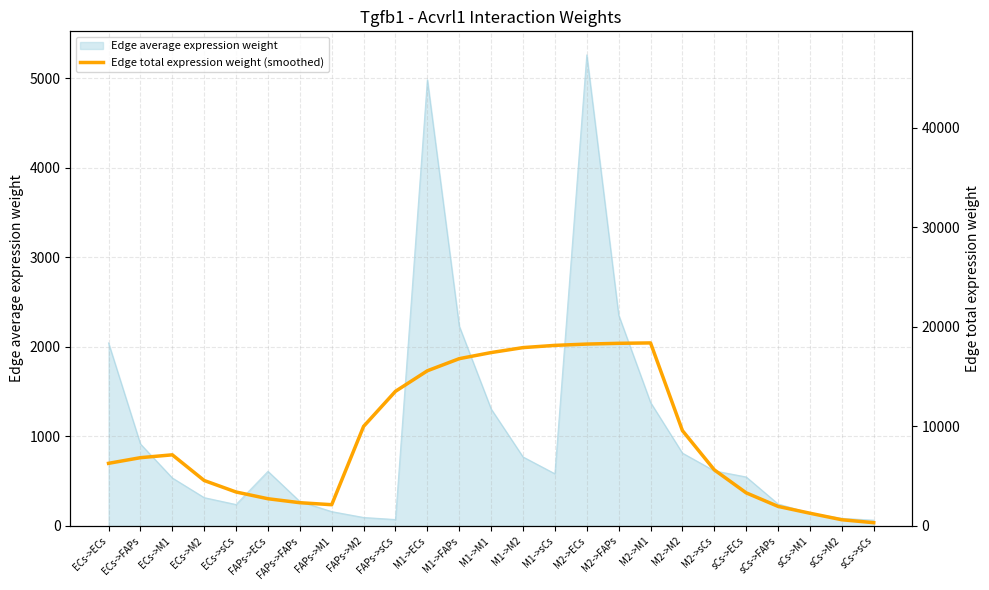

At which category does the chart reach its minimum across all series?

sCs->sCs